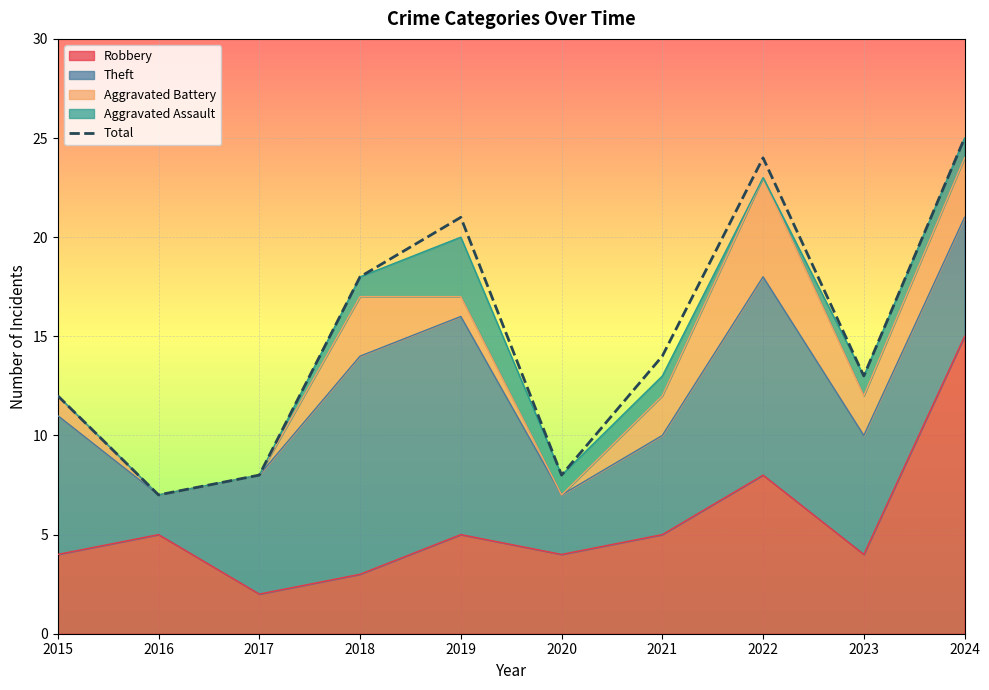

Rank the categories by value from lowest to highest.

2016, 2017, 2020, 2015, 2023, 2021, 2018, 2019, 2022, 2024